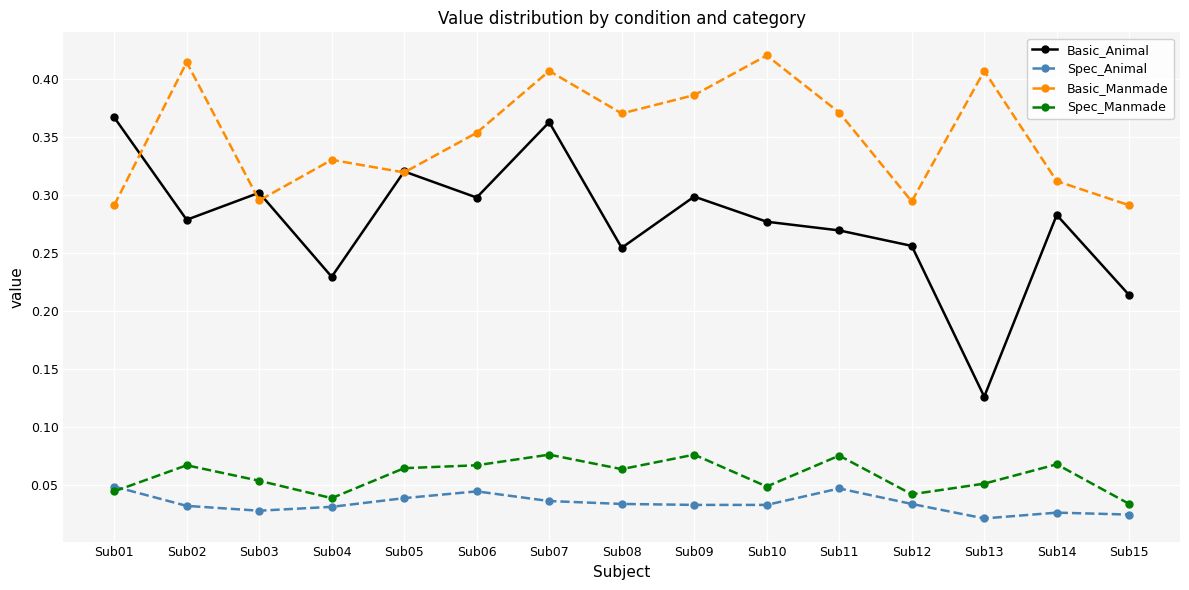

Where is Basic_Animal nearest to the value 0?

Sub13